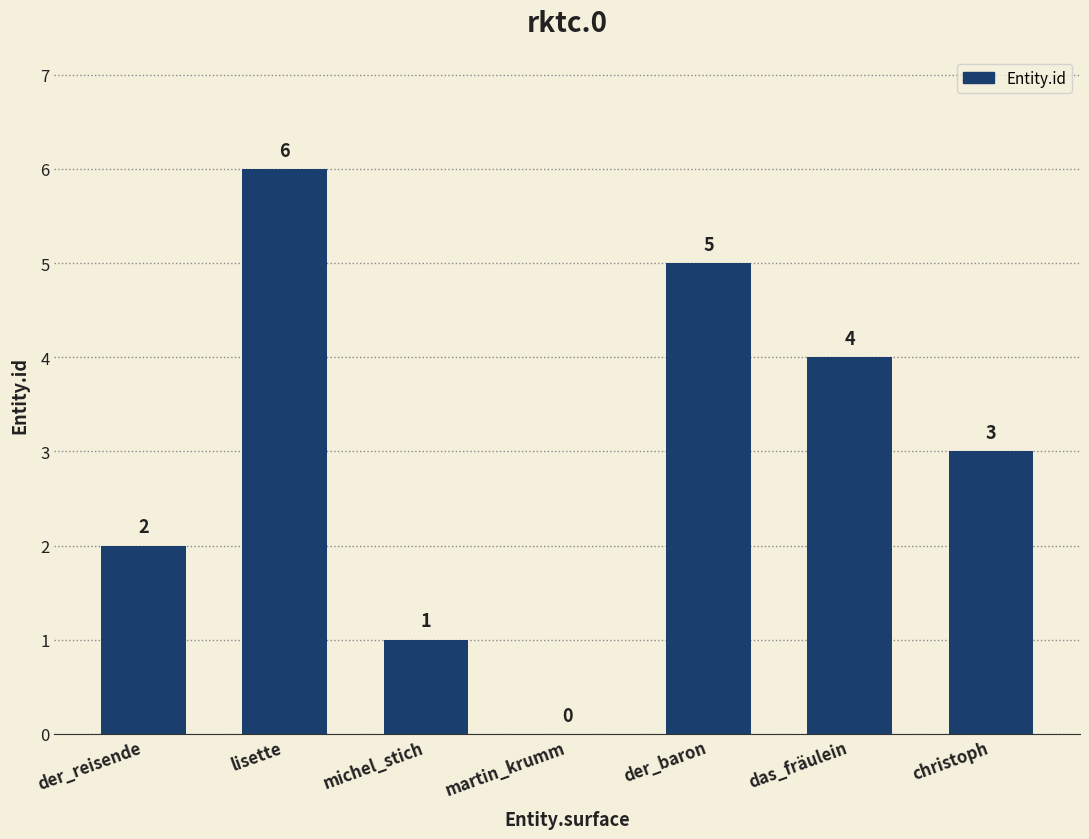

Reading right to left, list all the values displayed in this chart.

christoph=3	das_fräulein=4	der_baron=5	martin_krumm=0	michel_stich=1	lisette=6	der_reisende=2